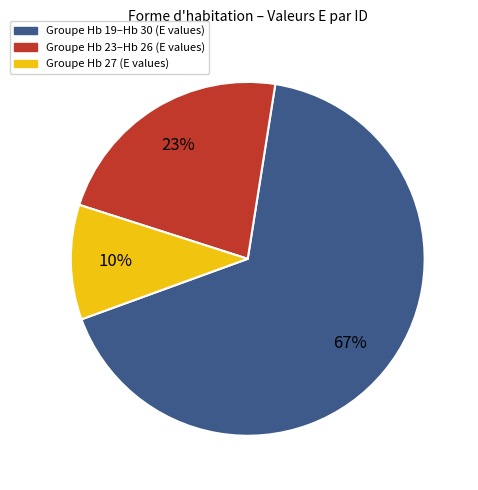

Is there a majority slice in this chart?

Yes